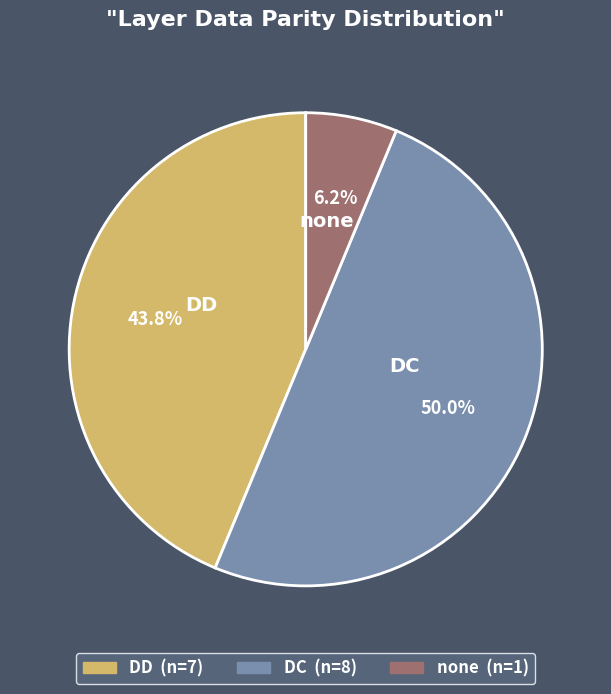

Does DD account for over 50% of the chart?

No